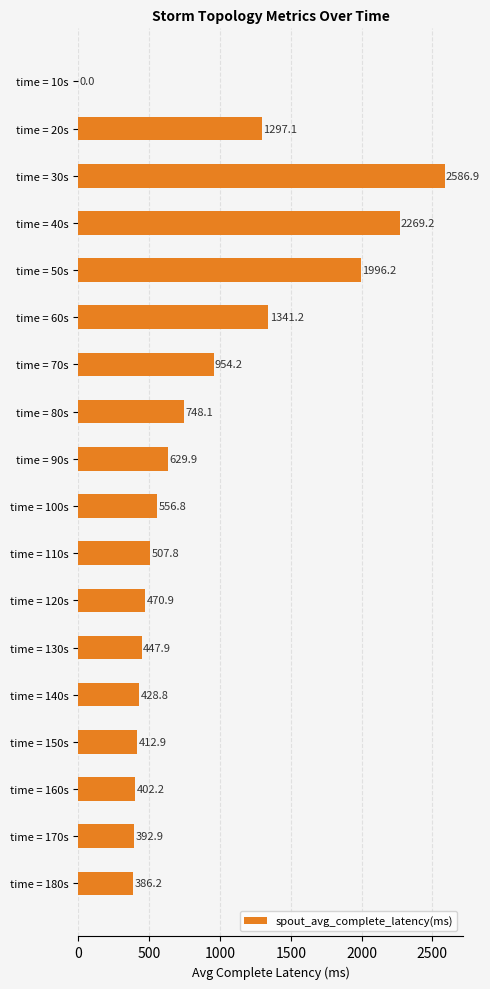

What is the sum of all values?

15829.2